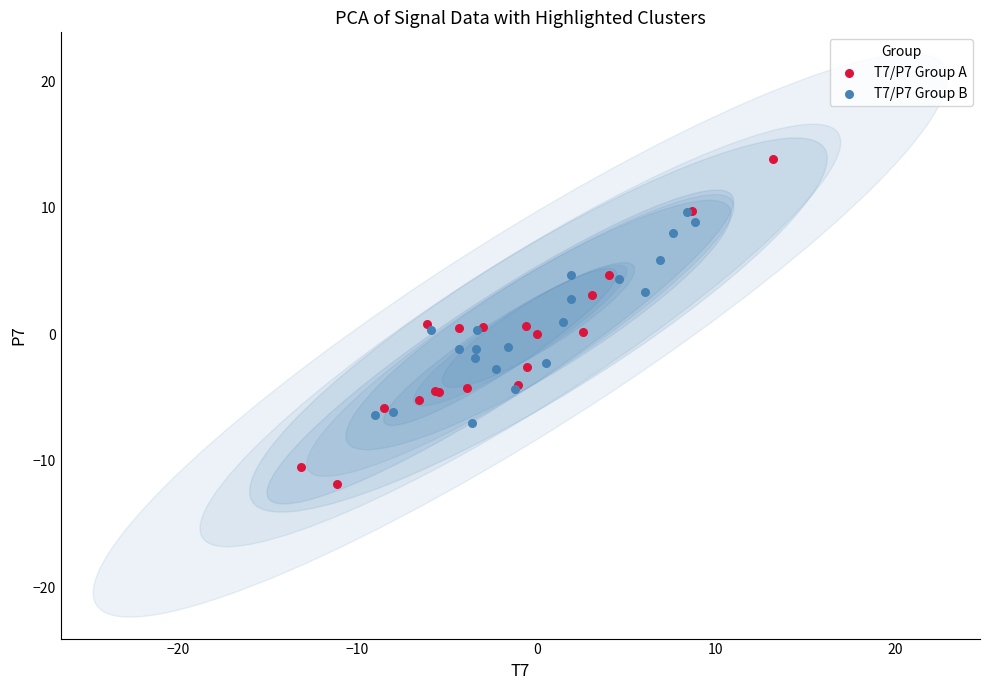

Which series contains the highest Y value?

T7/P7 Group A